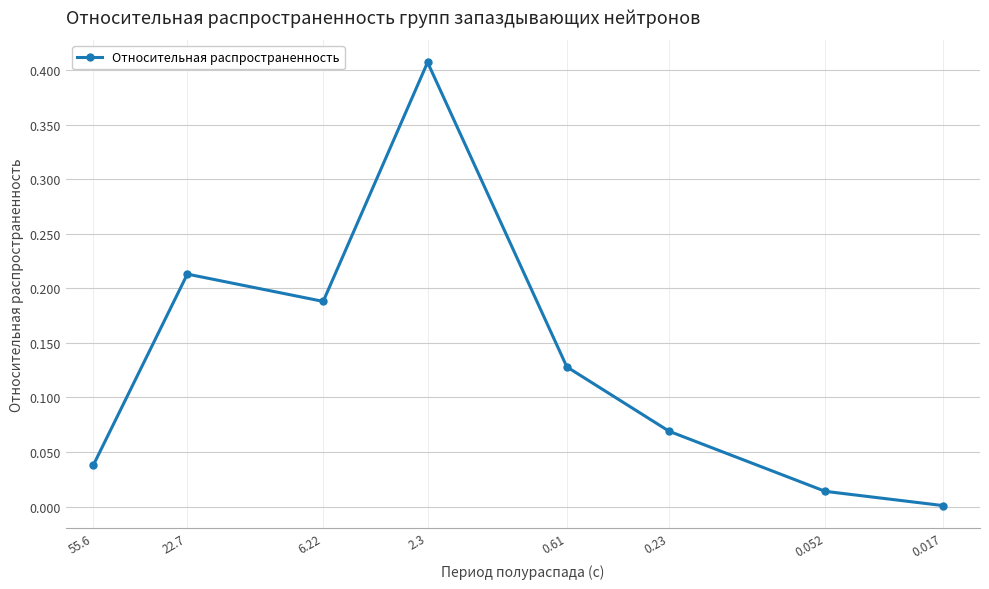

At which category does the data reach its first local valley?

6.22